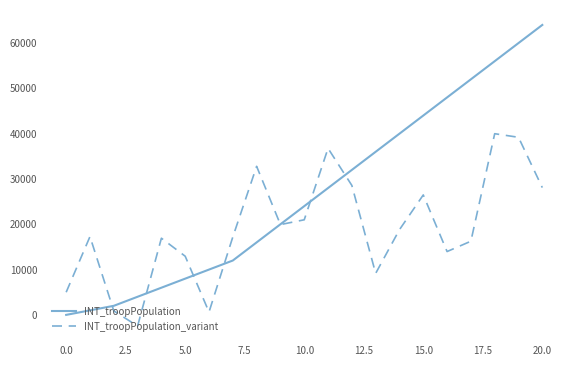

Which series has the largest total across all categories?

INT_troopPopulation